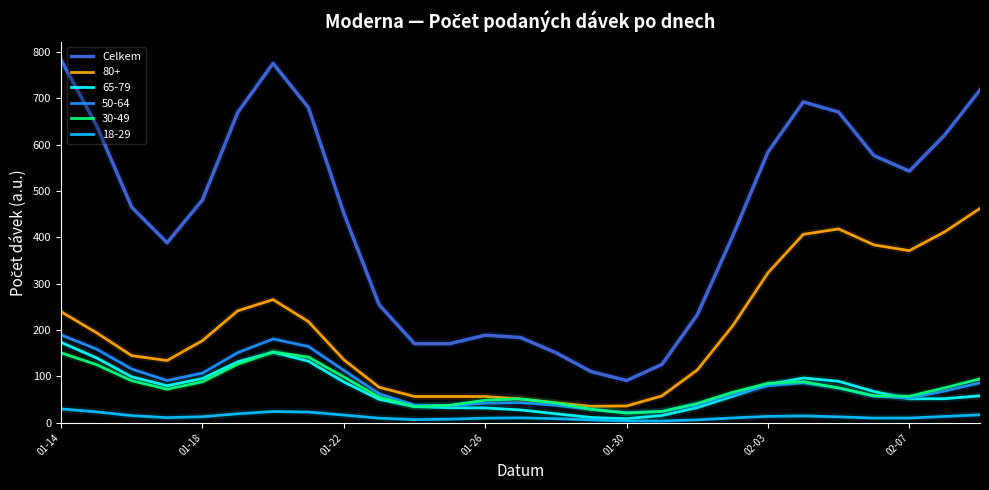

True or false: 18-29 and Celkem intersect in this chart.

False